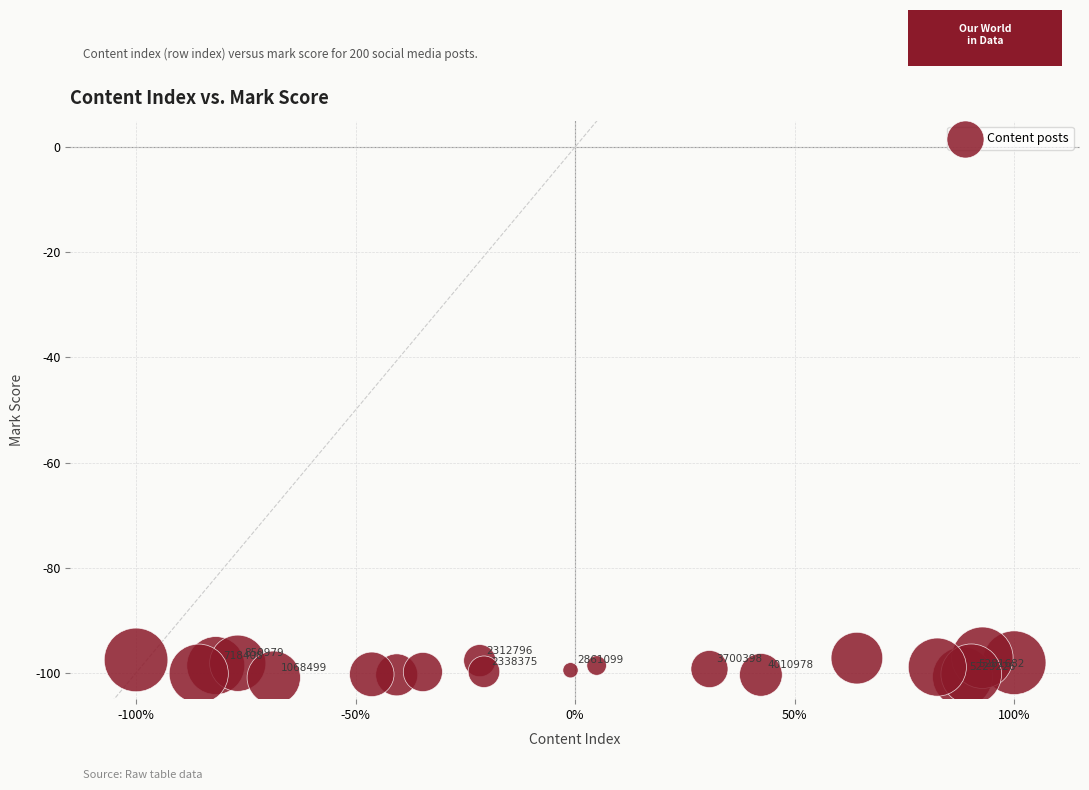

What Y value in the scatter plot is closest to -99?

-98.9